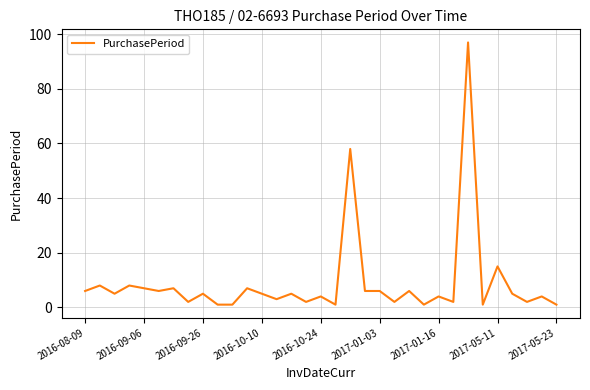

What is the sum of all values?

293